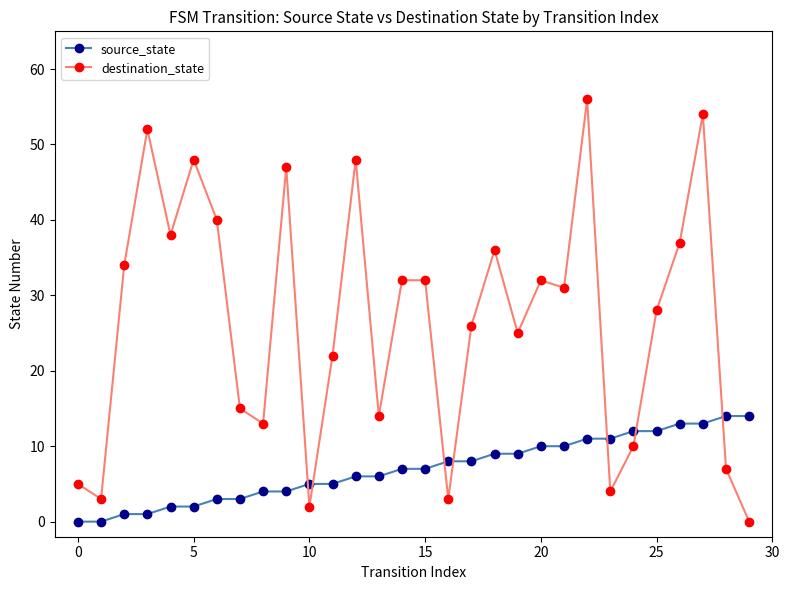

At how many categories does at least one series exceed 24?

18